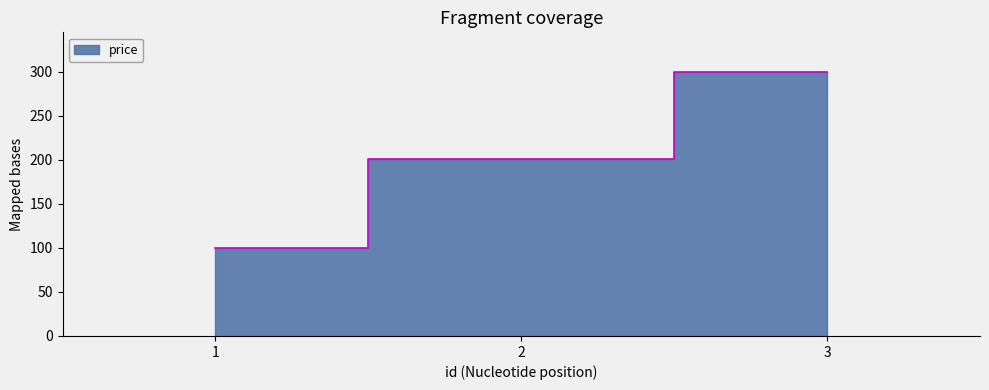

True or false: the data shows 327.0 at 2.

False